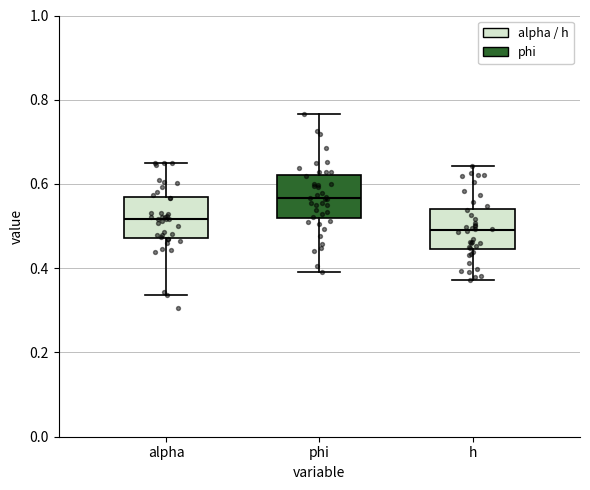

Where is the lower edge of the box for h on the y-axis? The values are not printed on the chart, so give them approximately, as read against the axis.

0.44